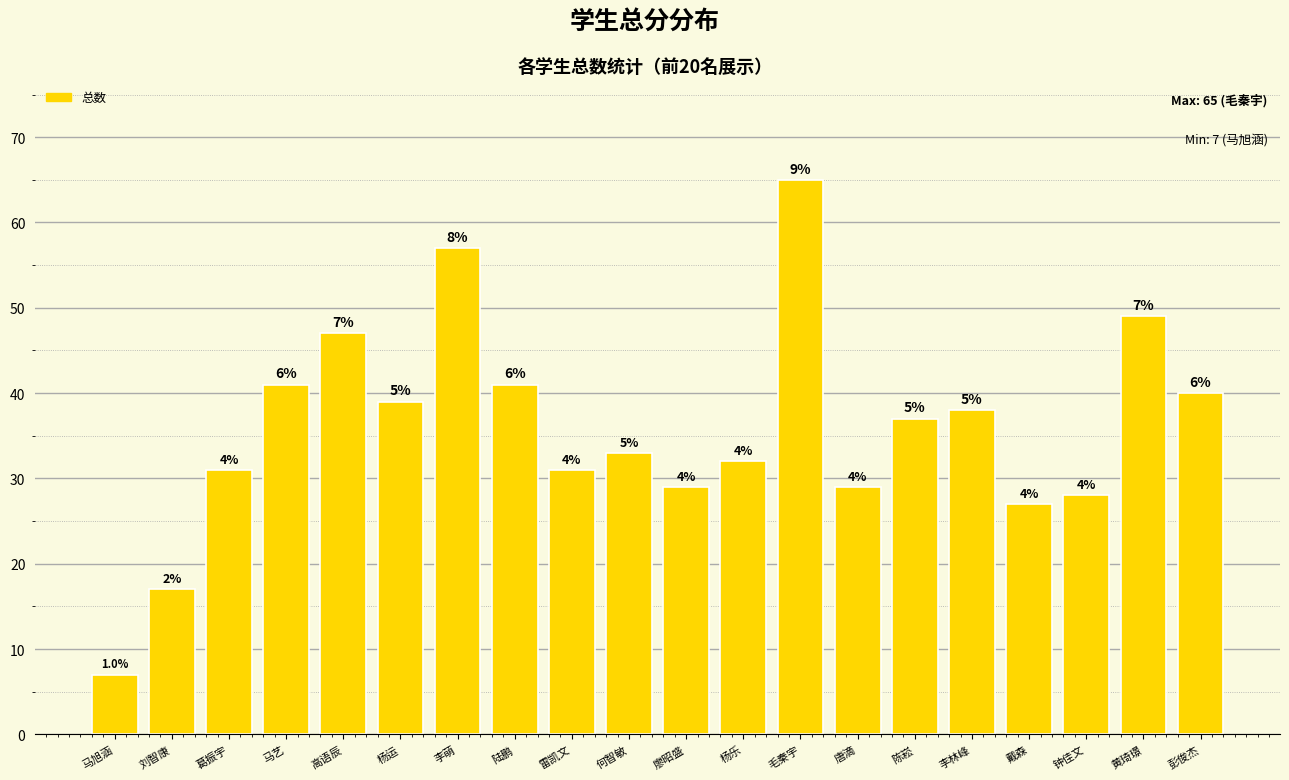

The value at 陈崧 is 37. True or false?

True